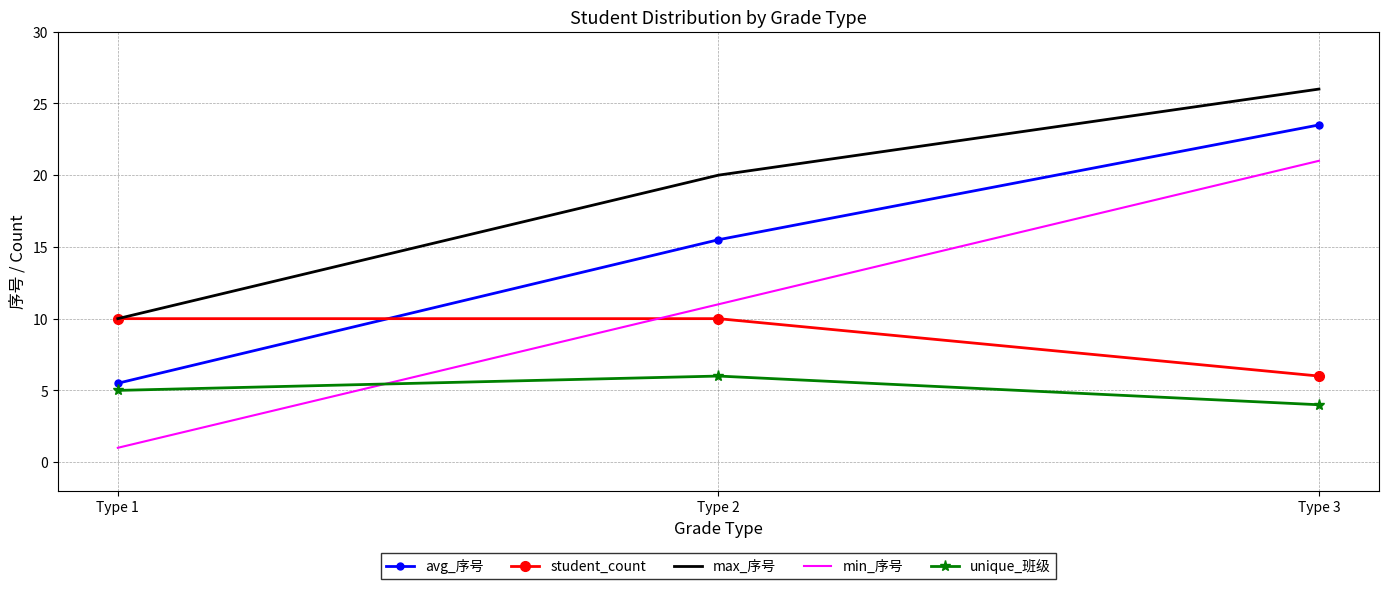

Is it true that student_count equals 10.0 at Type 1?

True